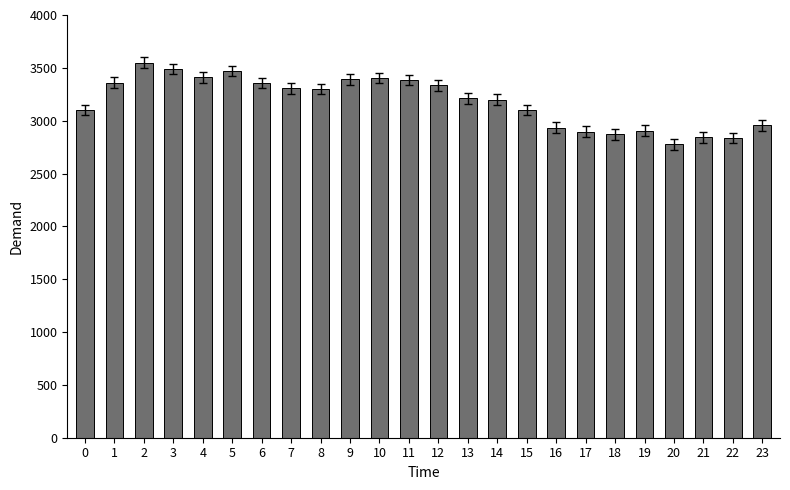

Which label corresponds to the largest value in the chart?

2